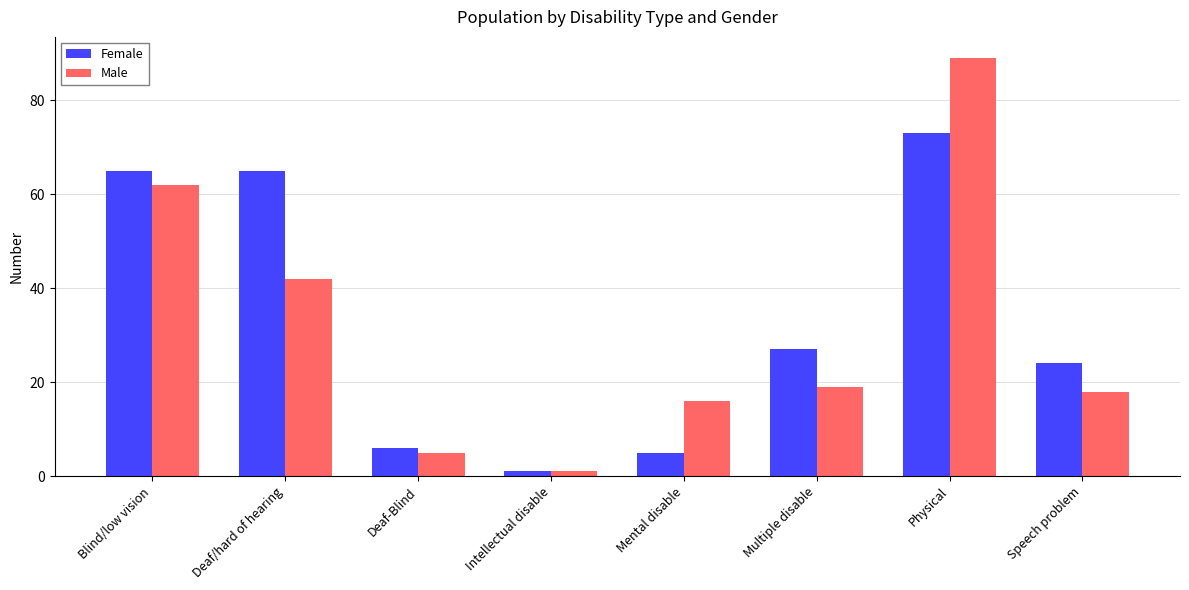

At which label is Female closest to 37?

Multiple disable